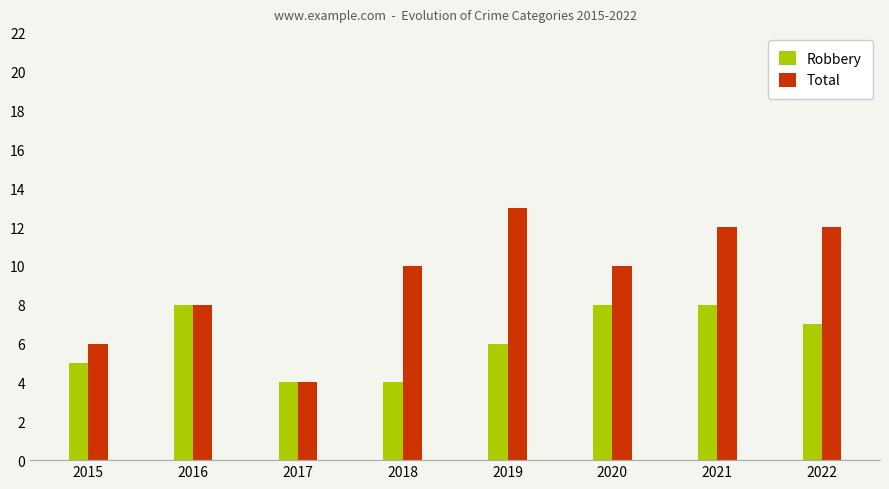

Rank the series at 2019 from highest to lowest value.

Total, Robbery